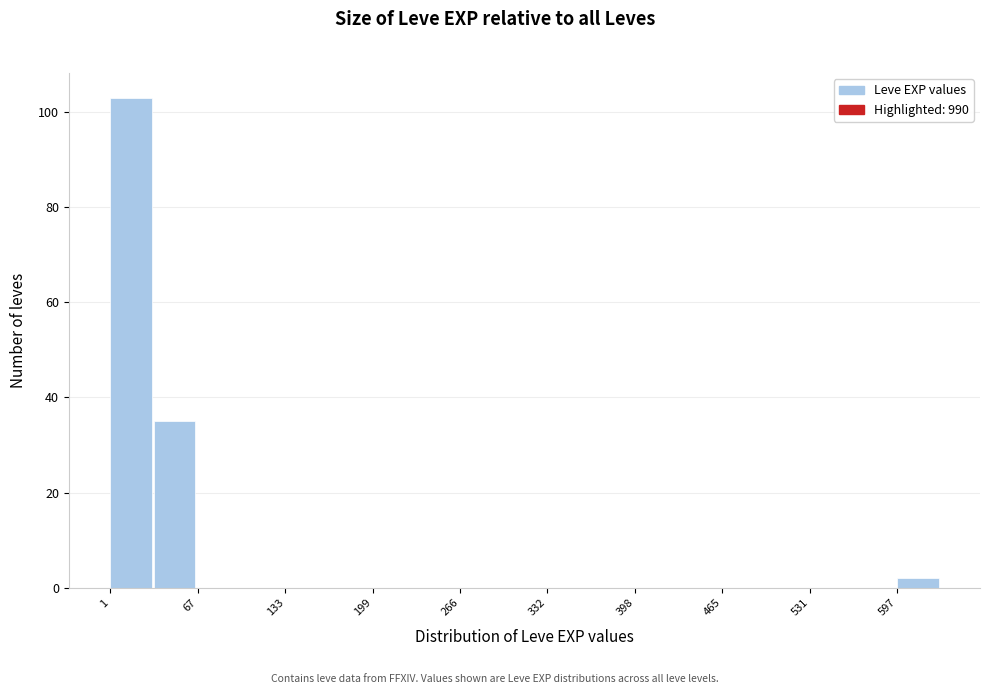

Read against the x-axis, roughly where is the centre of the tallest bar?

20